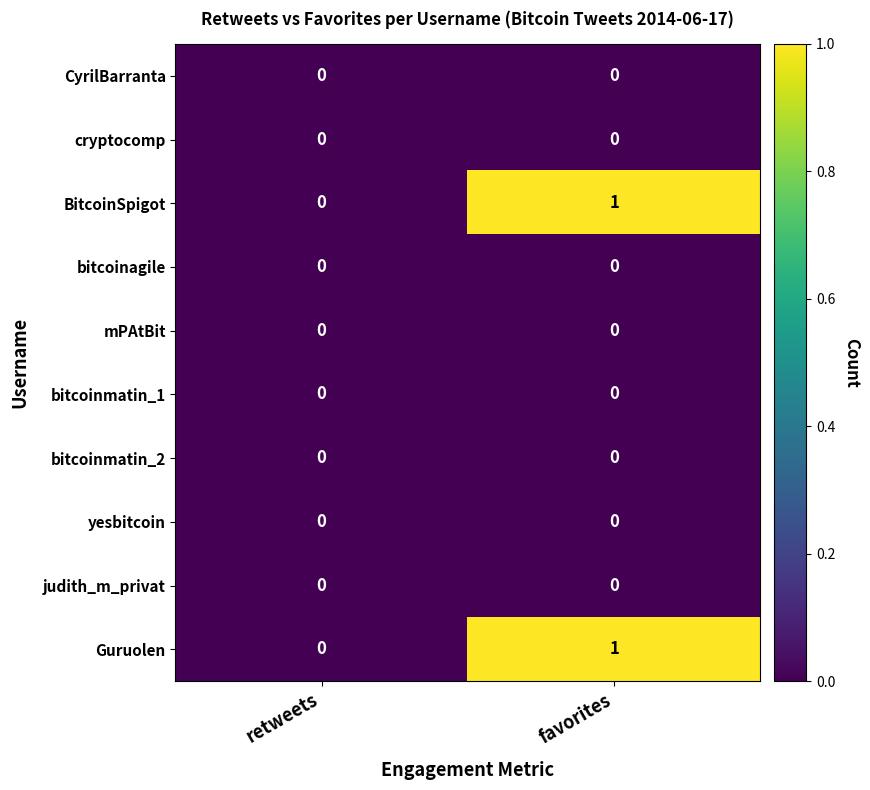

True or false: bitcoinagile has a value of 0 at retweets.

True